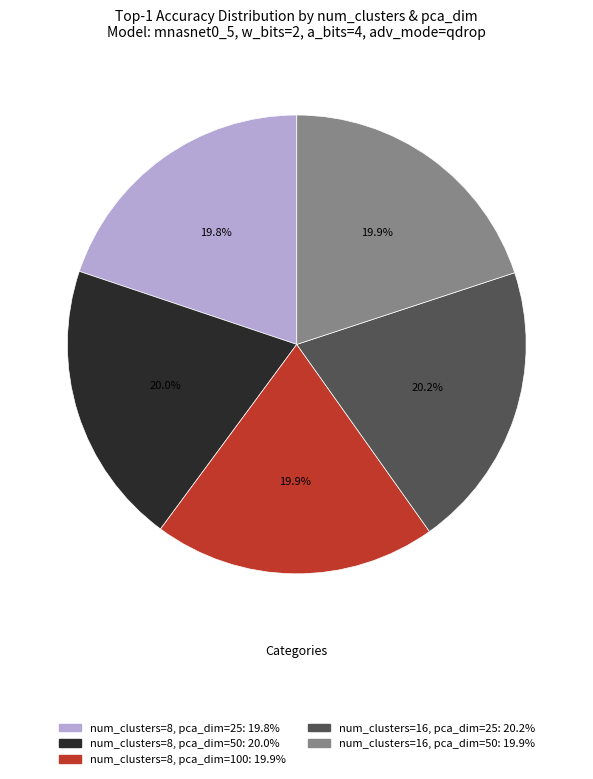

To the nearest percent, what is the combined percentage of num_clusters=16, pca_dim=25 and num_clusters=8, pca_dim=100?

40%